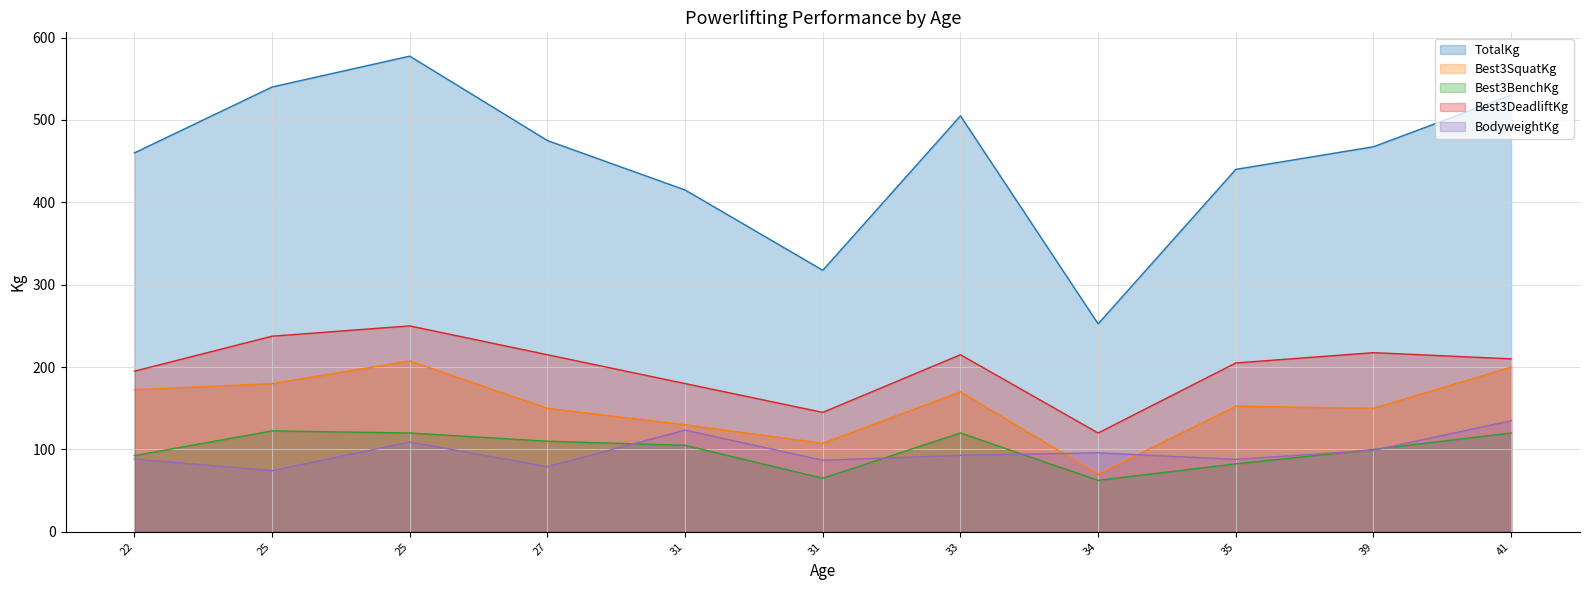

What is the average value of the Best3DeadliftKg series?

199.1